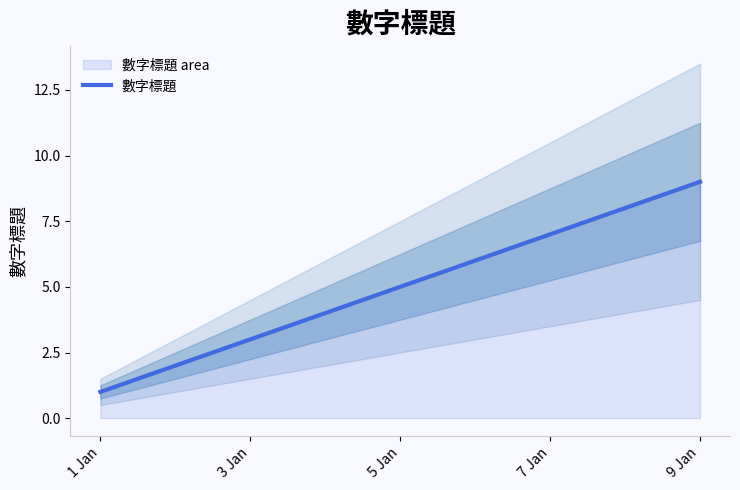

The value of 數字標題 at 7 Jan is 4. True or false?

False